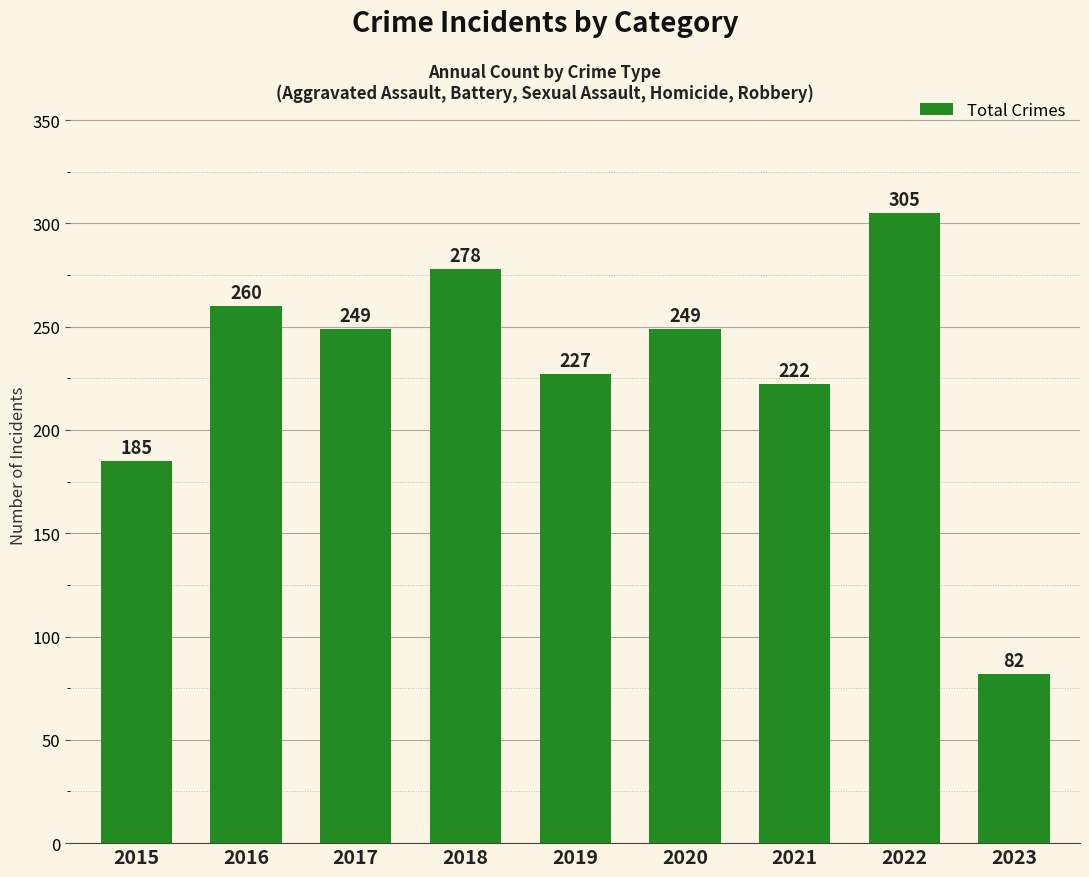

What is the maximum value shown in the chart?

305